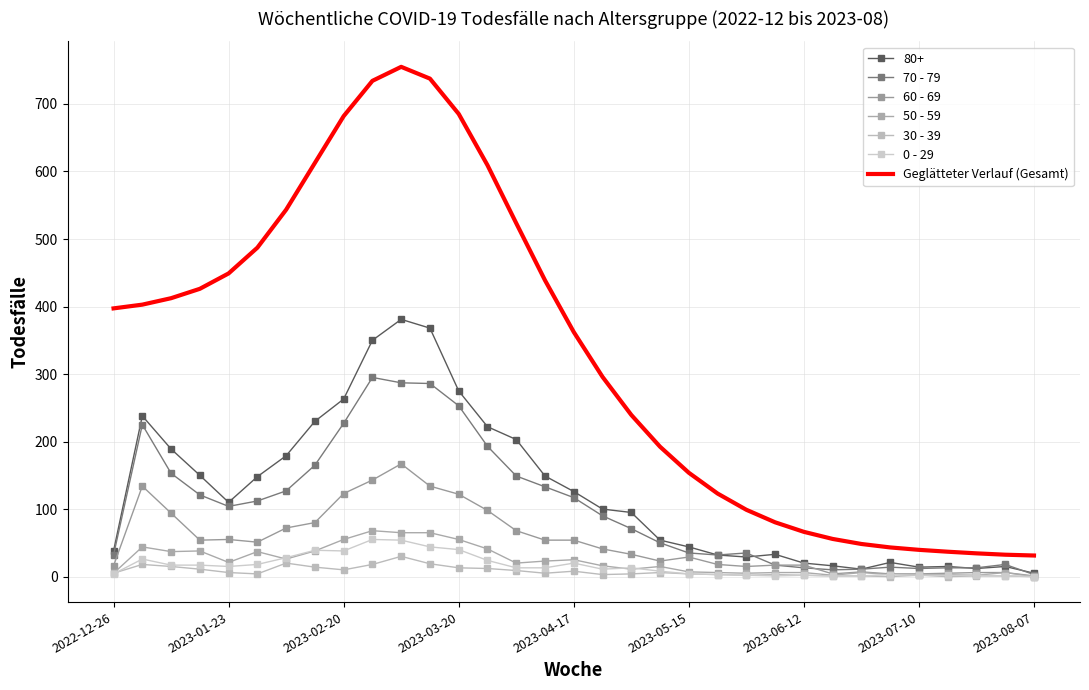

True or false: 30 - 39 has more than 2 points higher than both neighbors.

True